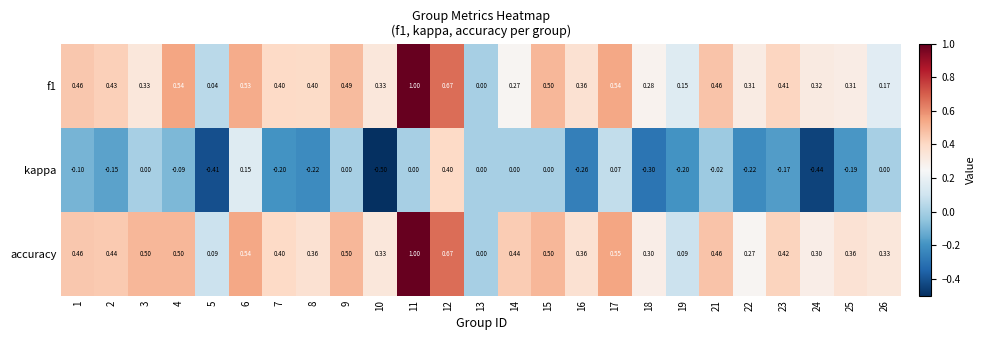

Which series has the largest total across all categories?

accuracy